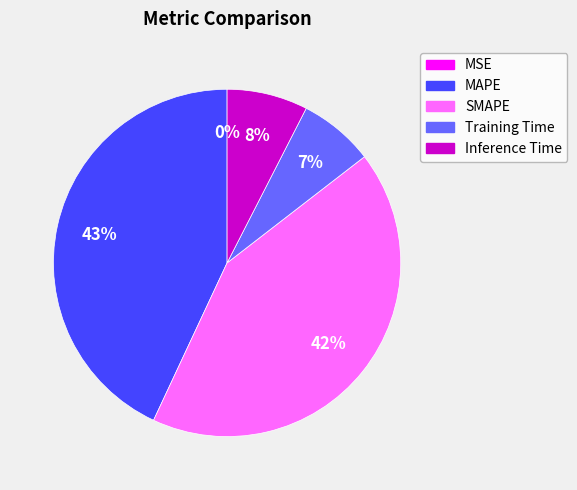

To the nearest percent, what percentage of the pie is SMAPE?

42%